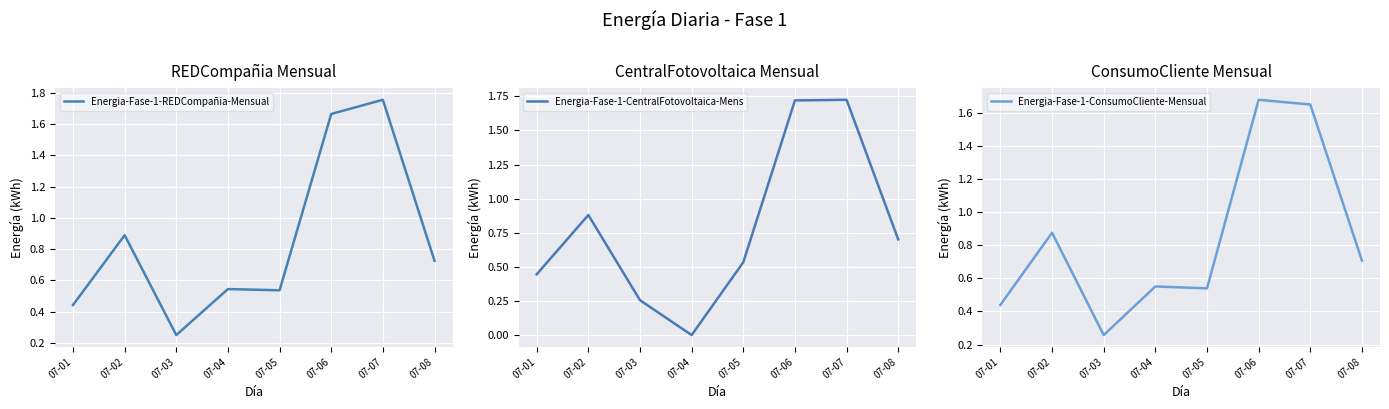

The value of Energia-Fase-1-CentralFotovoltaica-Mens at 07-01 is 0.4. True or false?

True